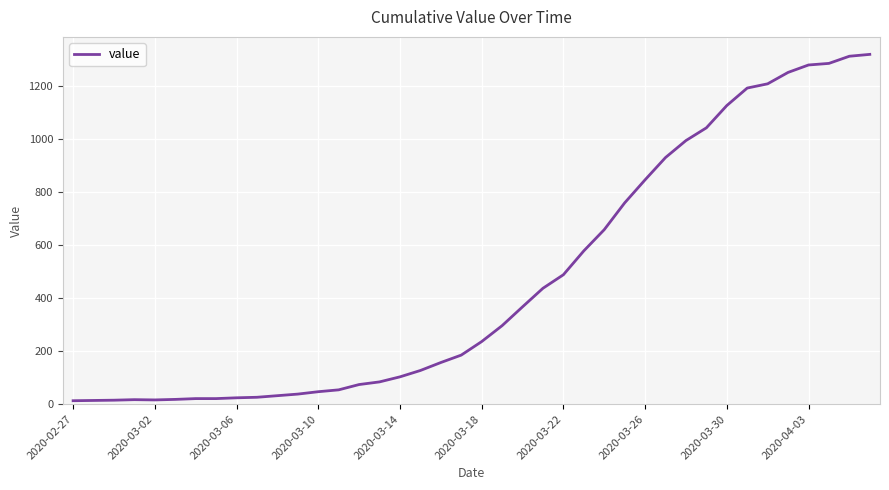

What is the difference between the maximum and minimum values?

1306